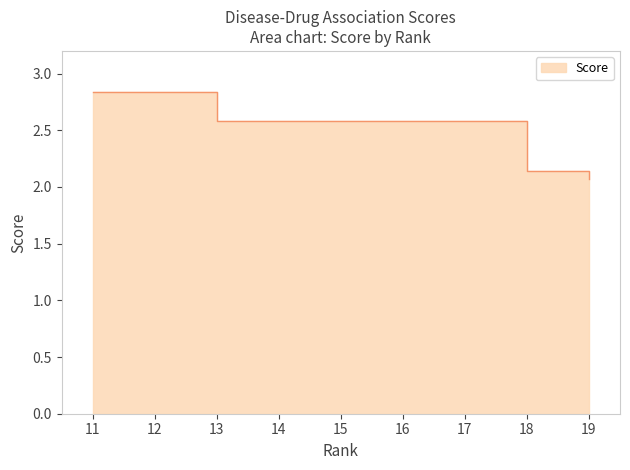

List the labels in order of value, smallest first.

19, 18, 13, 11